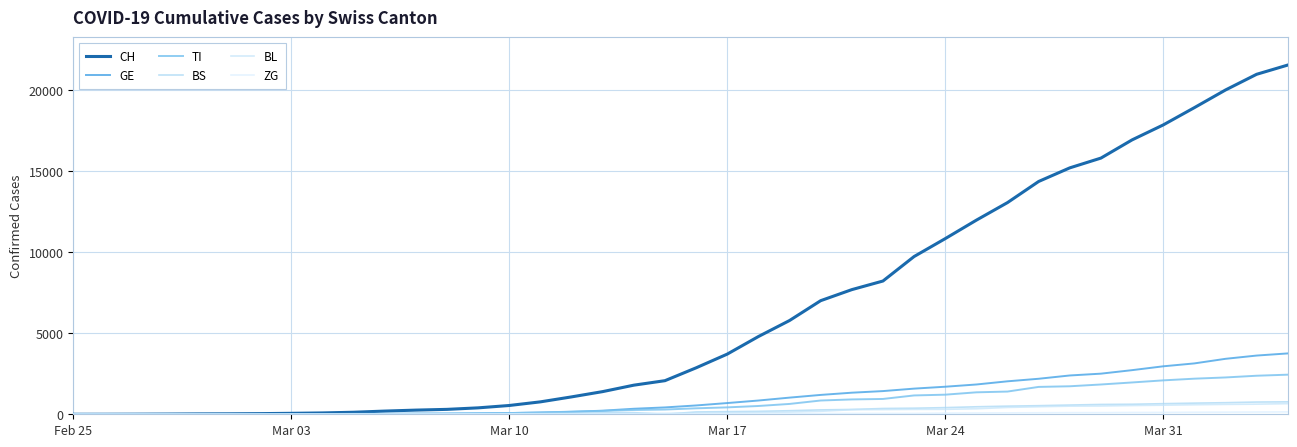

True or false: BL and GE cross at least once.

False